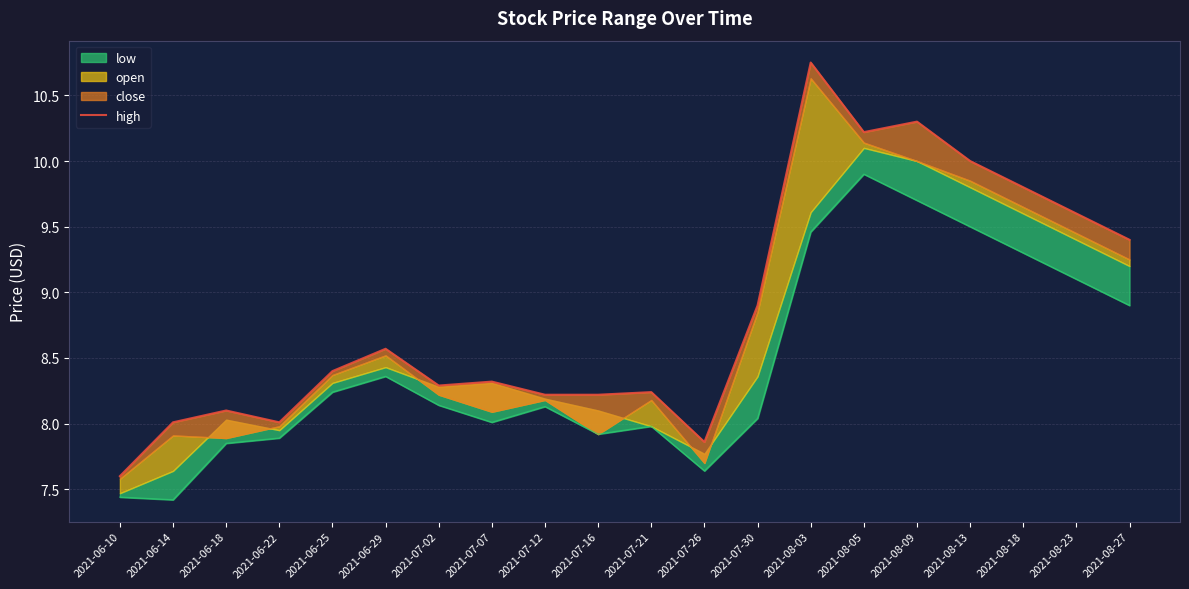

The chart shows a value of 5.7 at 2021-07-21. True or false?

False